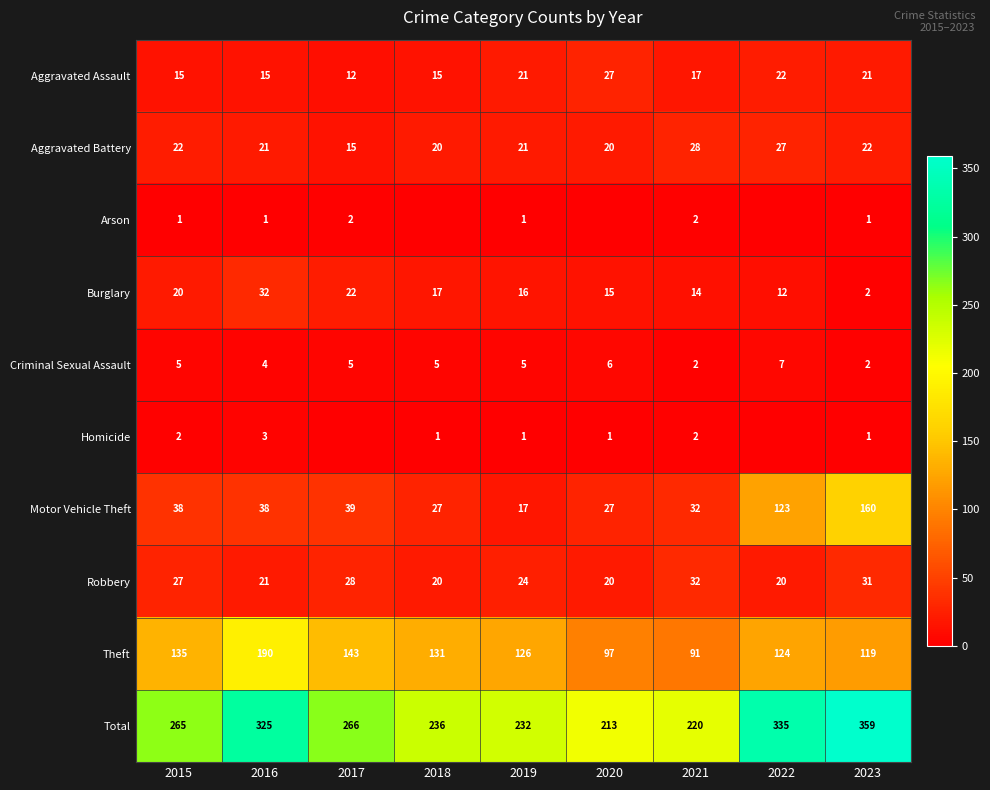

What is the sum of the Total values at 2022 and 2017?

601